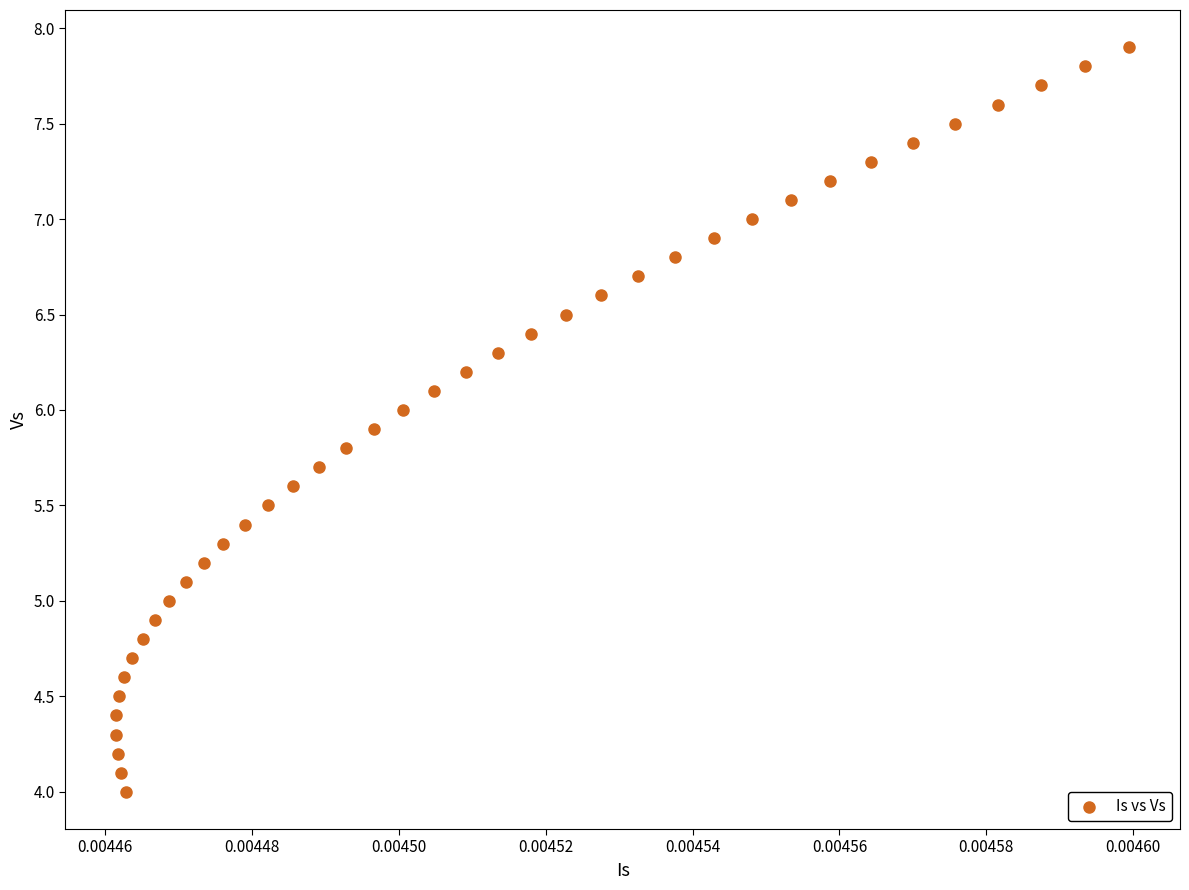

What is the range of Y values (max minus min)?

3.9